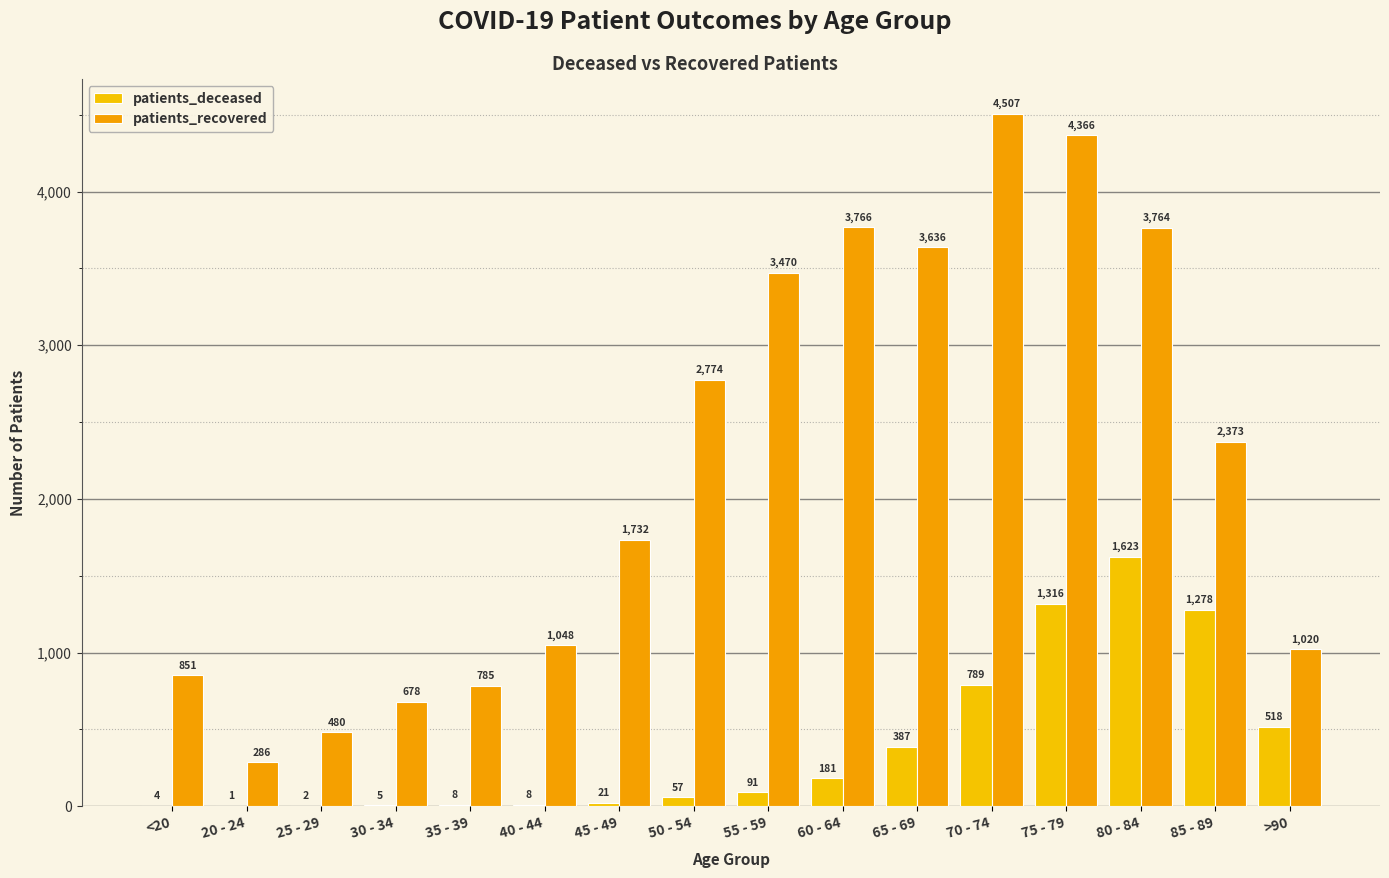

What is the highest value of the patients_deceased series?

1623